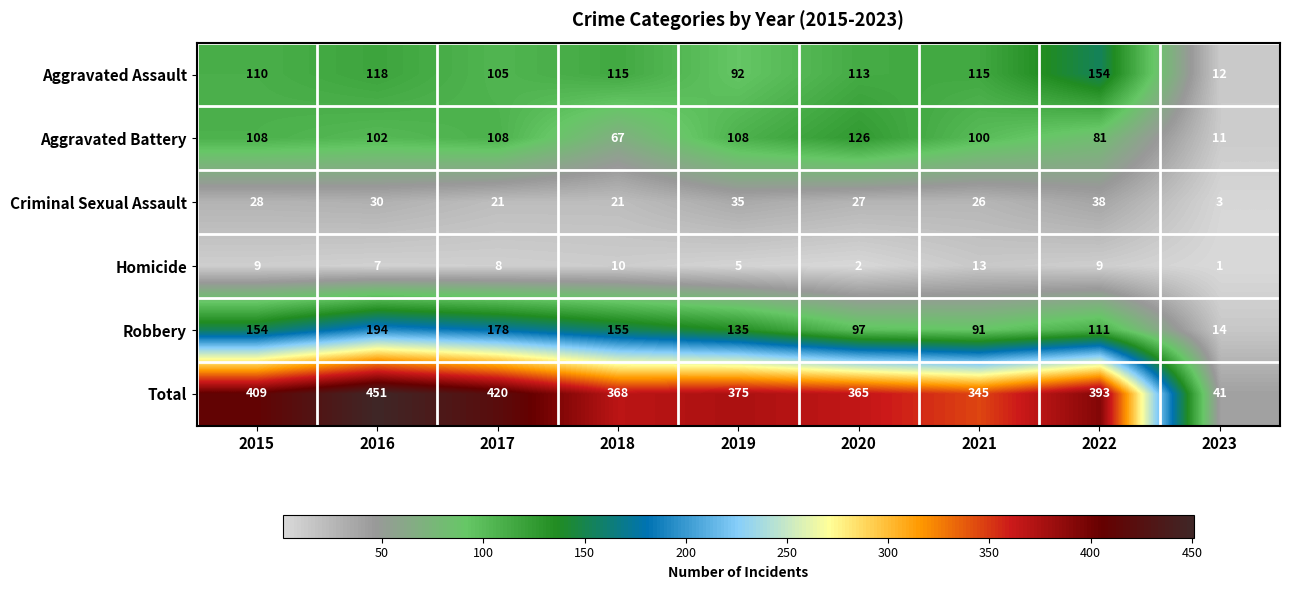

What is the spread (max minus min) of values at 2019?

370